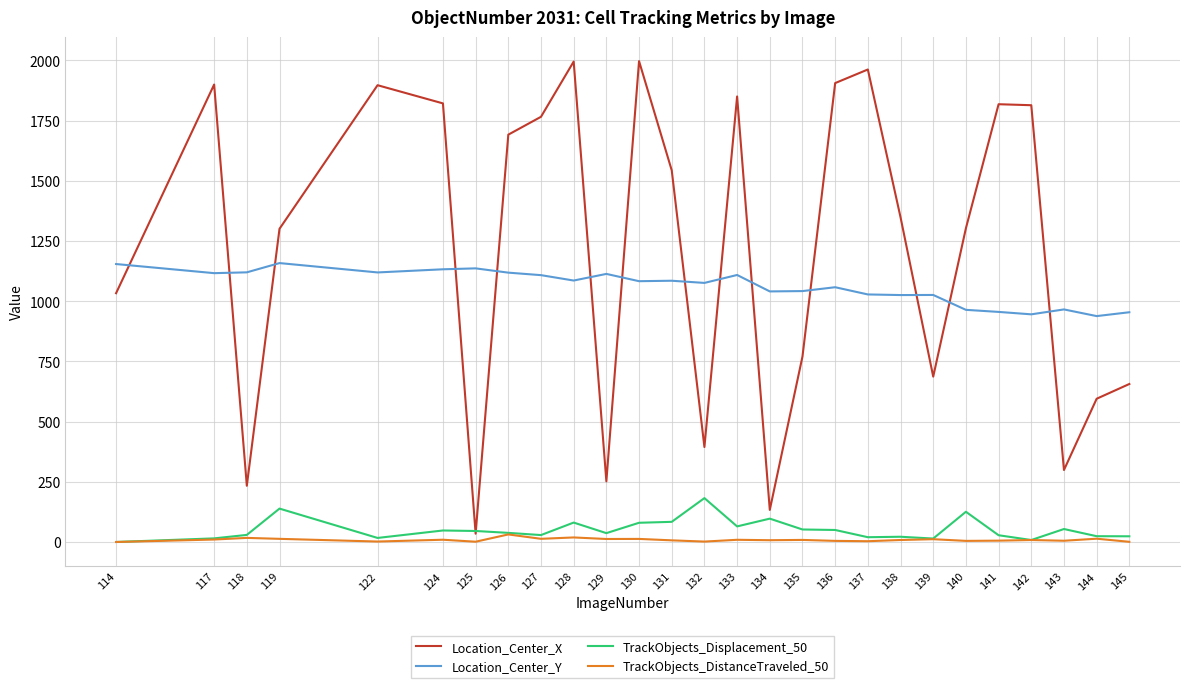

What is the maximum value shown in the chart?

1997.2